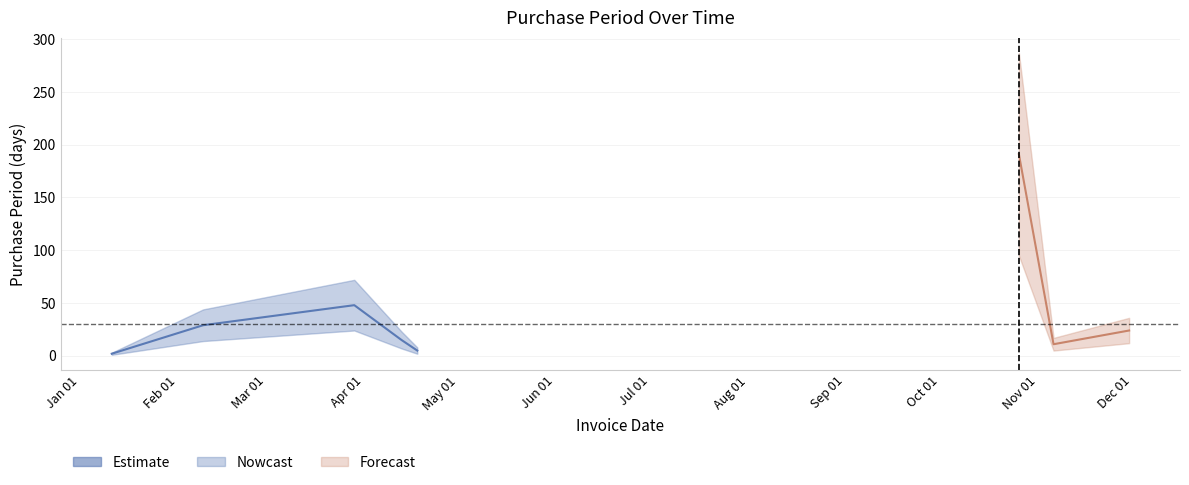

How many points are higher than both their immediate neighbors (excluding endpoints)?

2